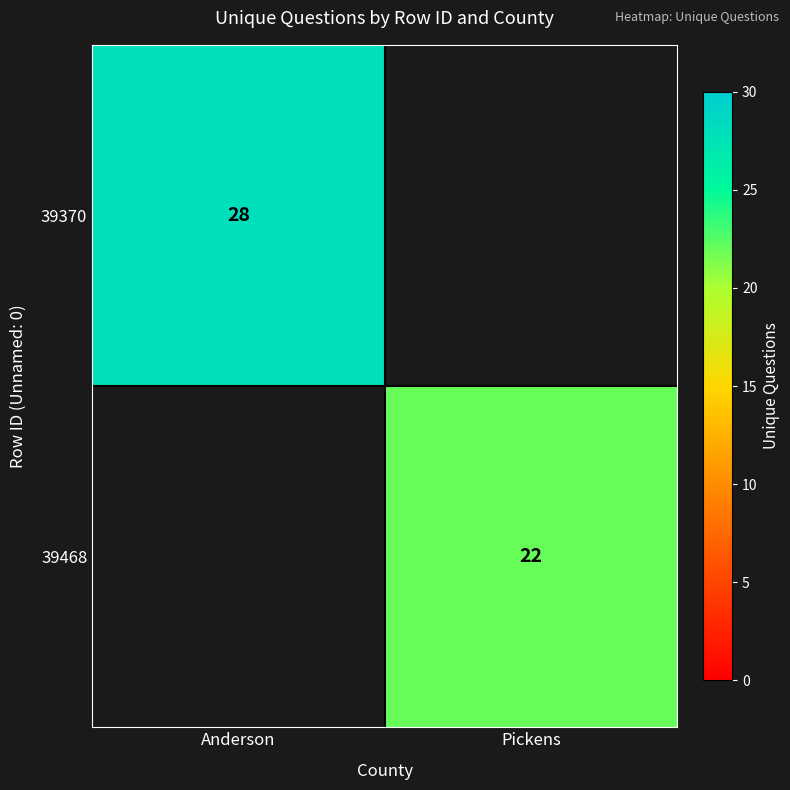

The 39370 series shows 28 at Anderson. True or false?

True